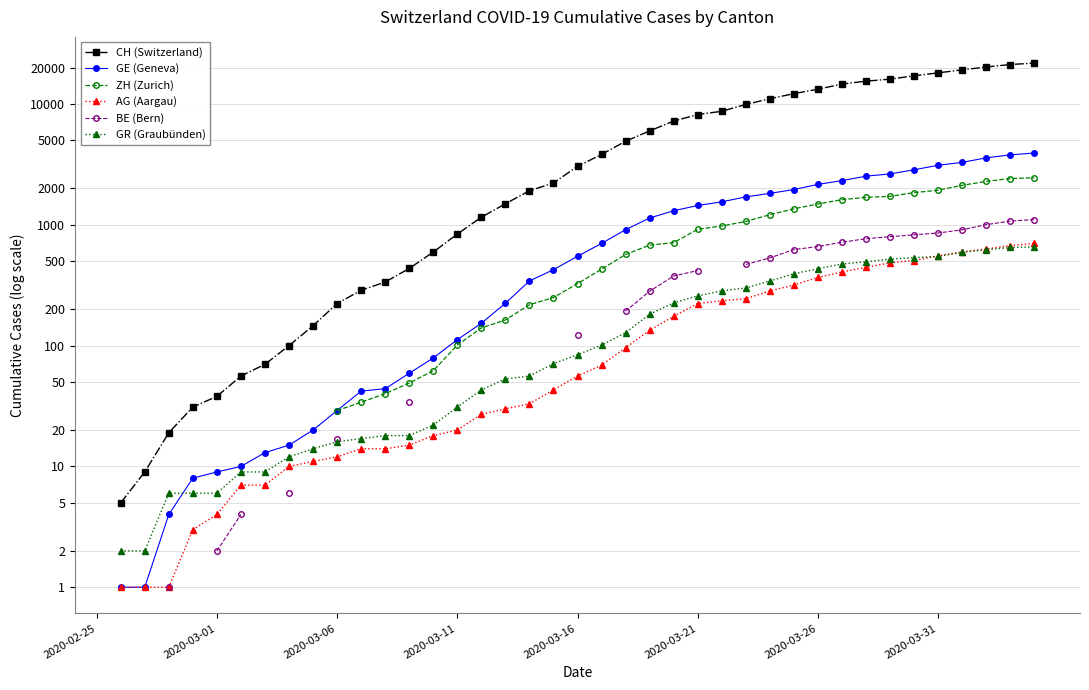

True or false: GE (Geneva) and CH (Switzerland) intersect in this chart.

False